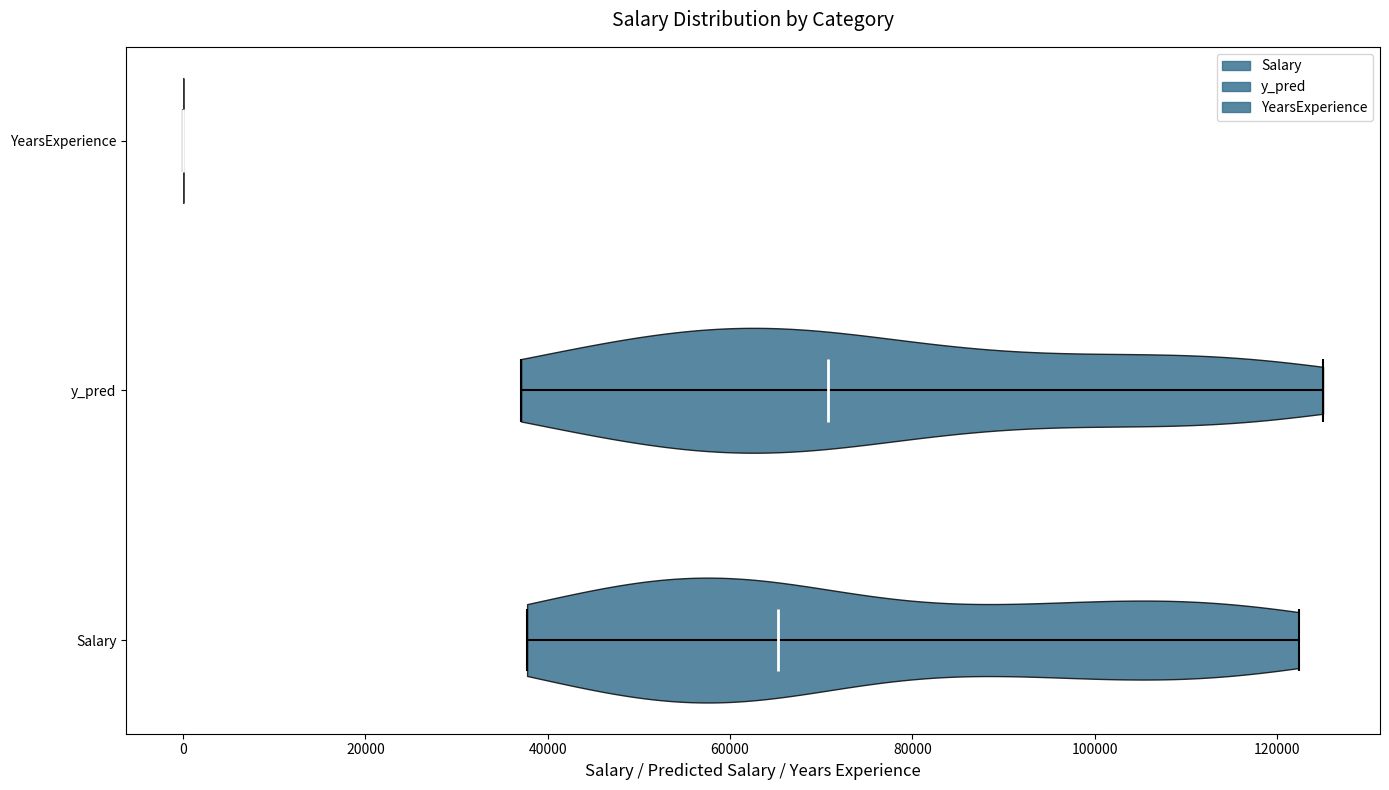

What is the lowest point the violin for YearsExperience reaches on the x-axis? The values are not printed on the chart, so give them approximately, as read against the axis.

0